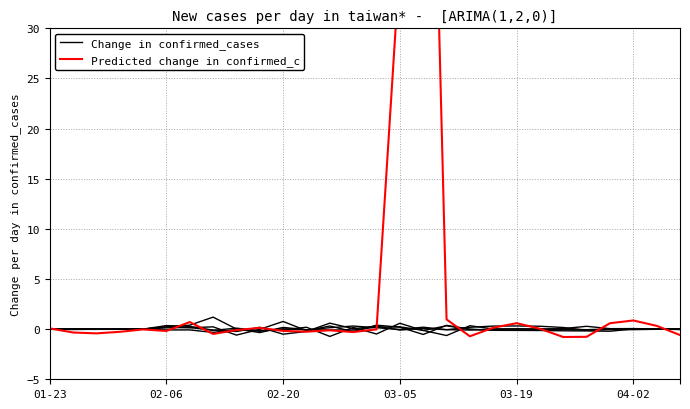

After their last crossing, which series has the higher values: Change in confirmed_cases or Predicted change in confirmed_c?

Change in confirmed_cases